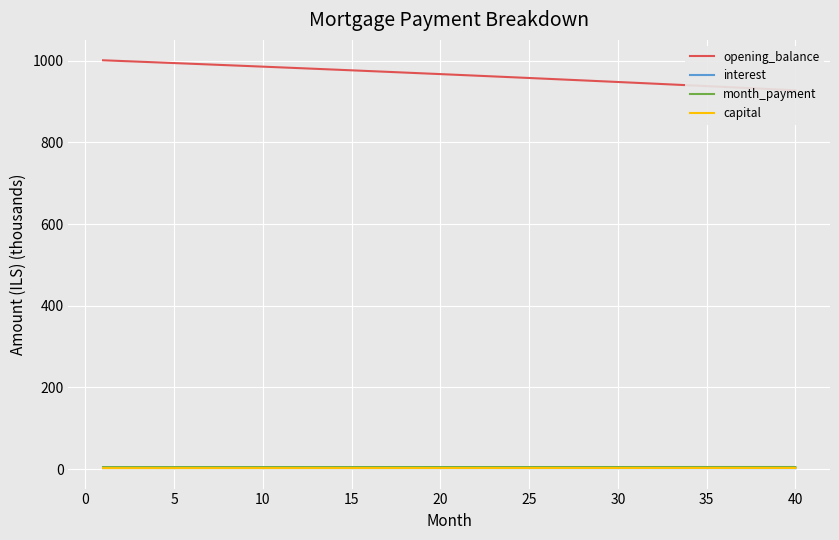

True or false: interest has a value of 2.3 at 35.

True